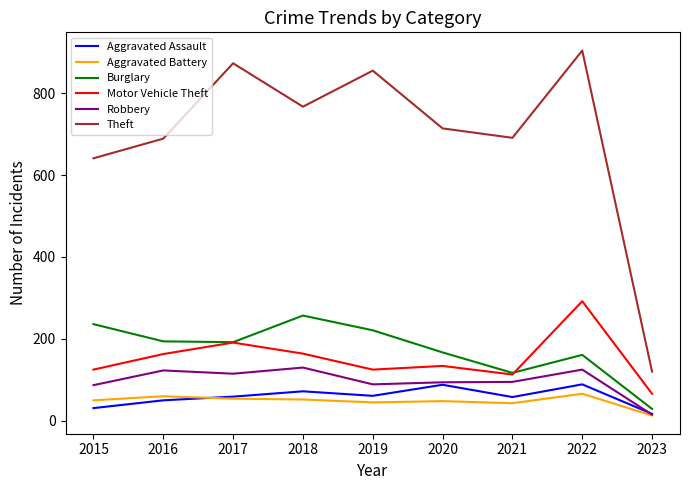

Which series has the largest total across all categories?

Theft